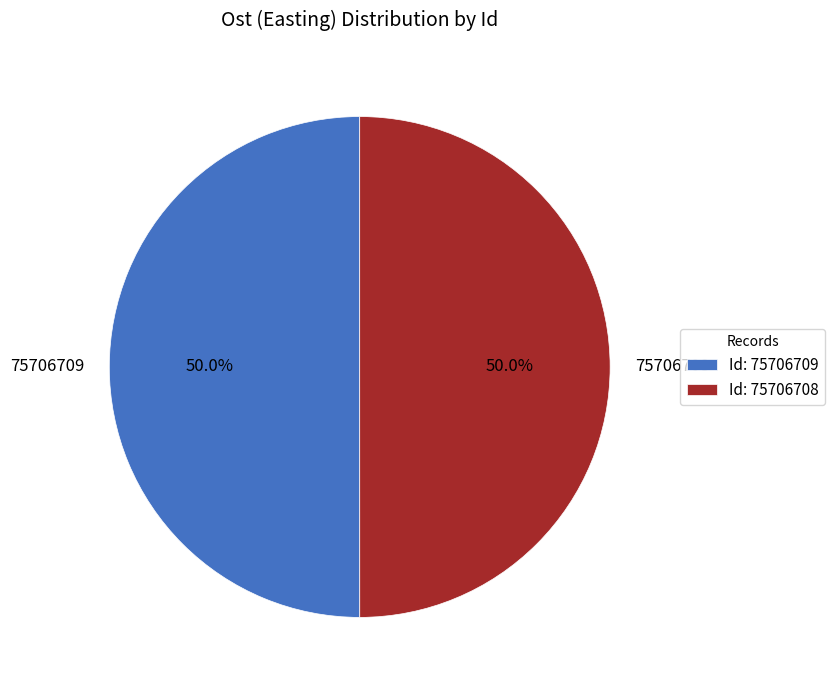

What percentage do 75706709 and 75706708 together represent?

100.0%